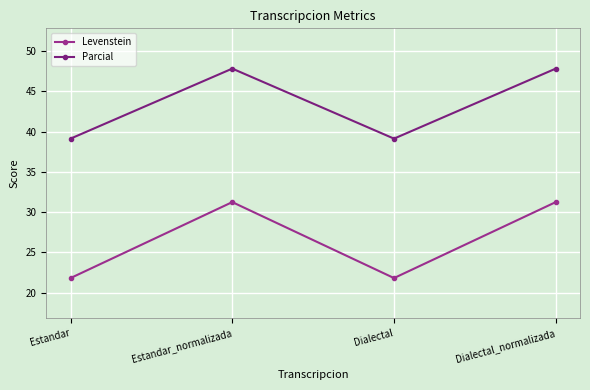

What is the maximum value shown in the chart?

47.8